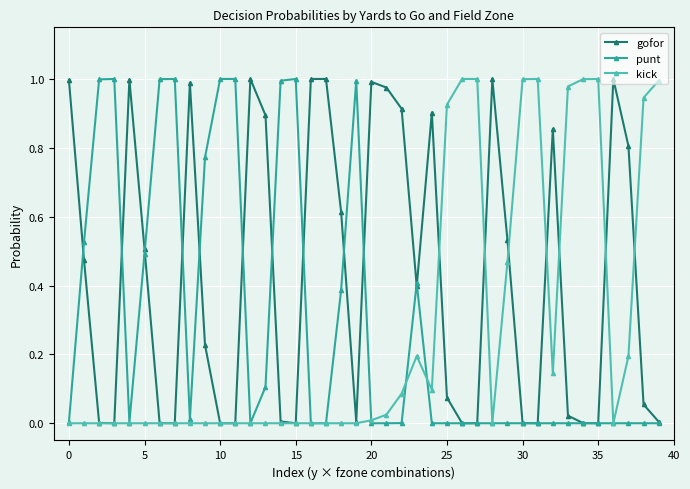

True or false: gofor has more than 1 interior local peaks.

True